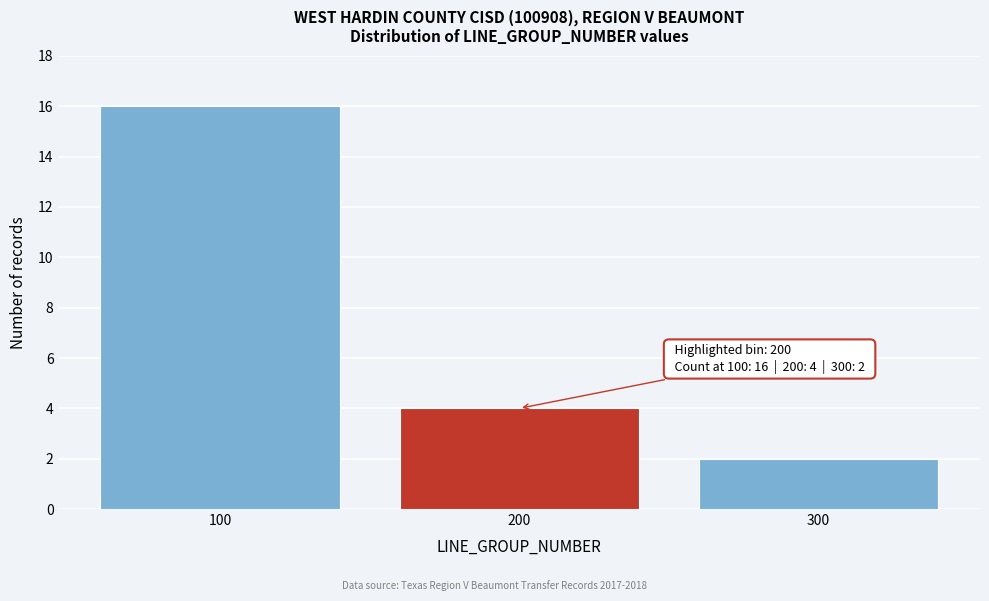

Over which range of the x-axis is the bar tallest?

50 to 150